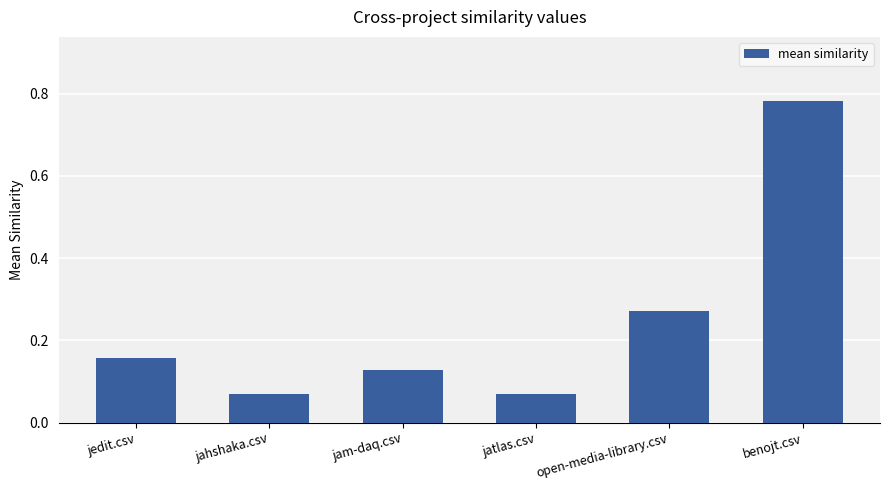

The value at jatlas.csv is 0.0. True or false?

False